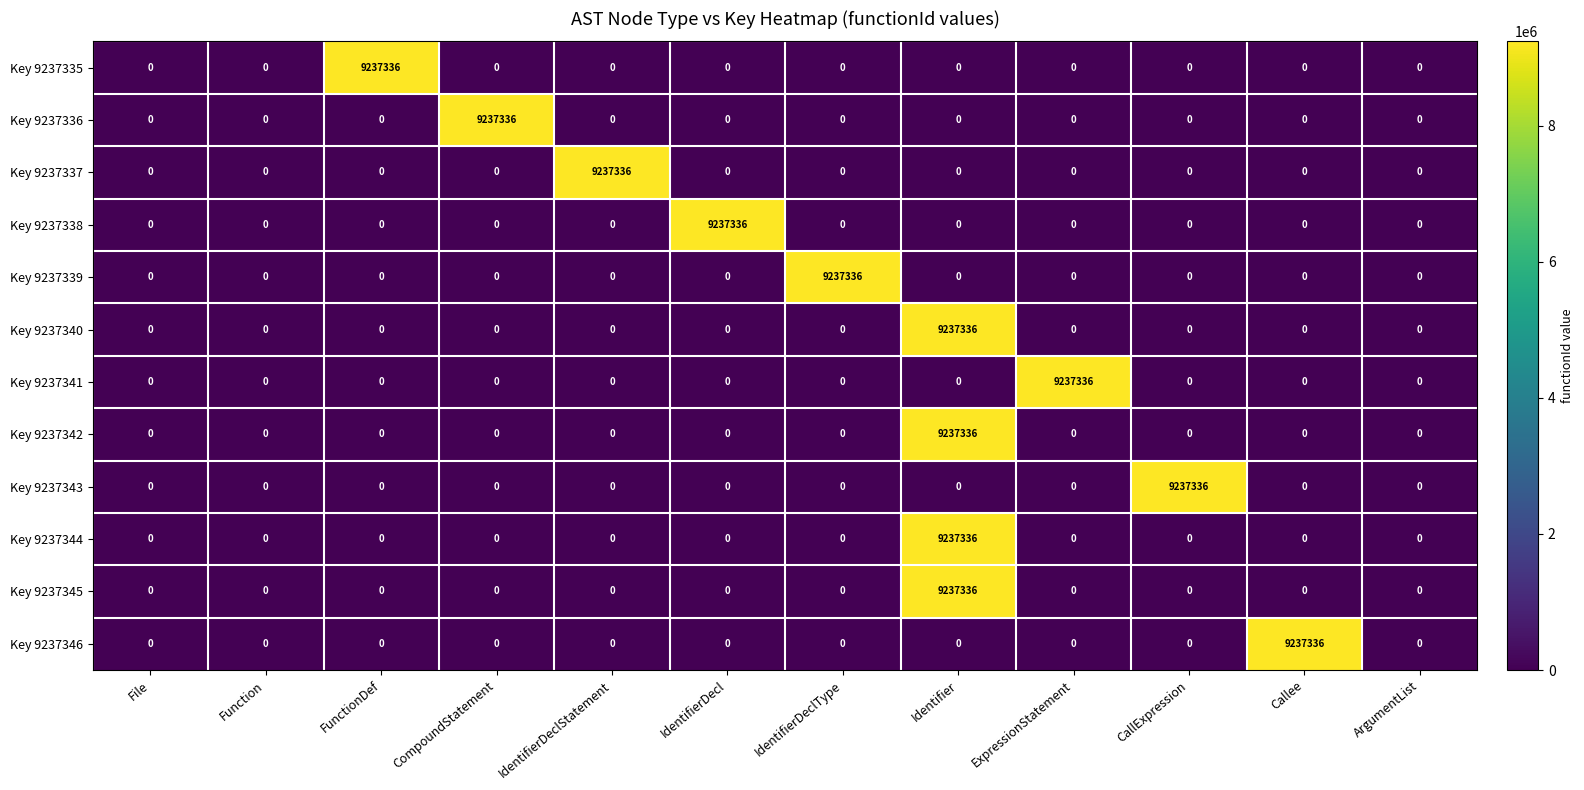

At how many categories does at least one series exceed 5121890?

9